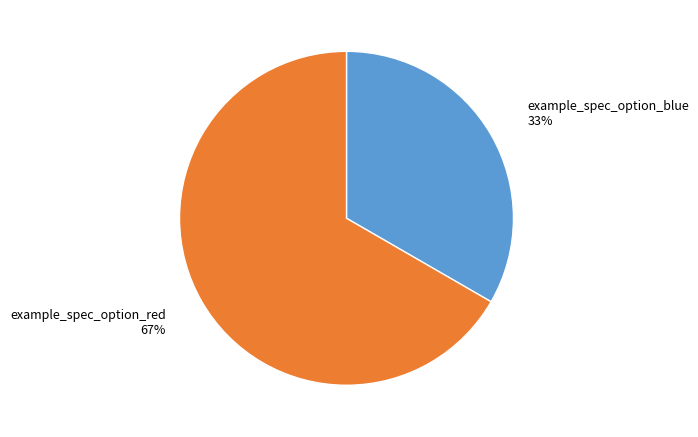

To the nearest percent, what is the combined percentage of example_spec_option_red and example_spec_option_blue?

100%